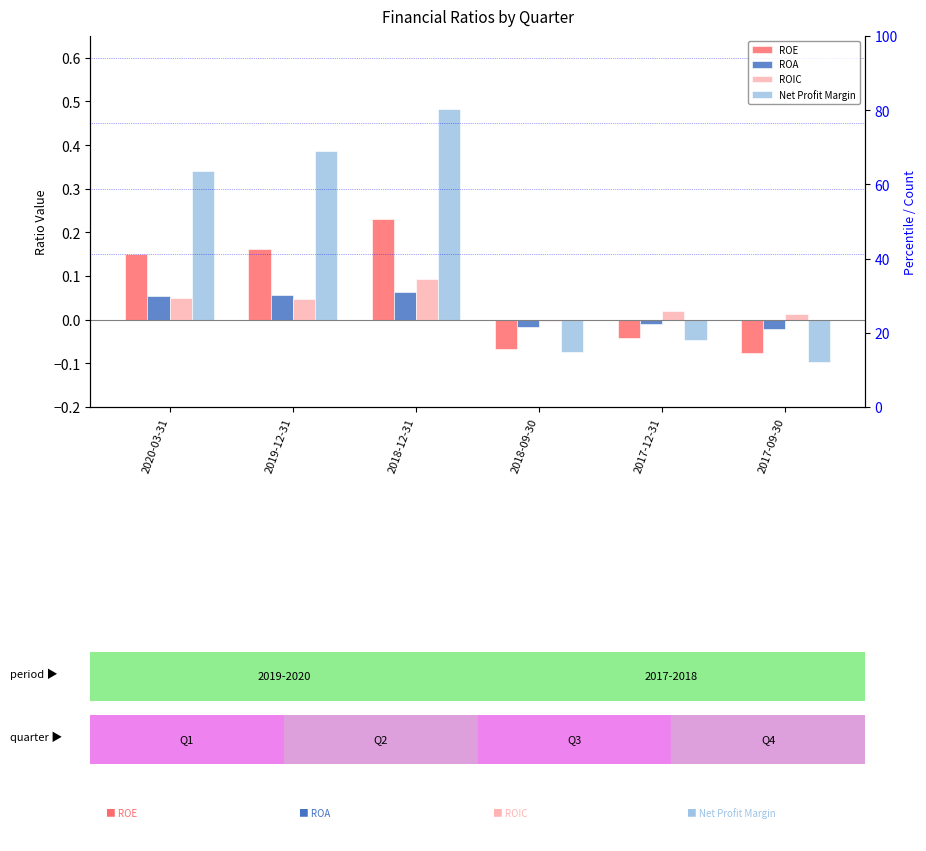

Which category has the lowest value across all series?

2017-09-30